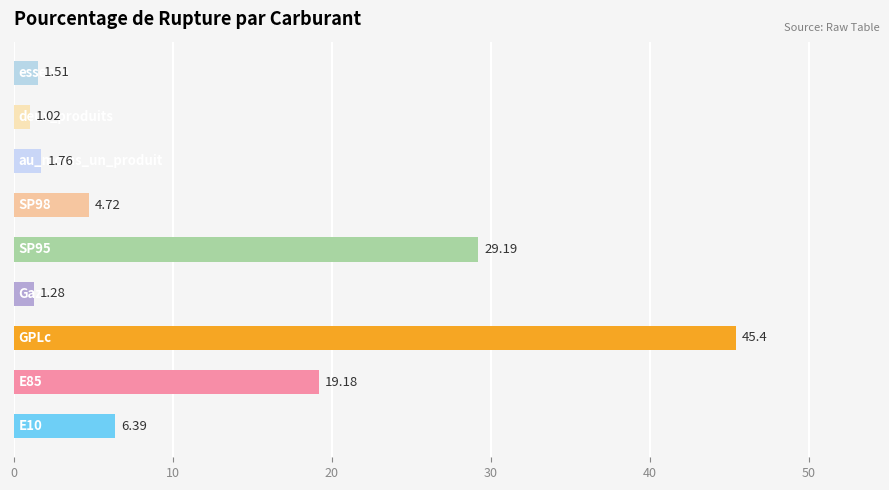

What is the sum of all values?

110.5